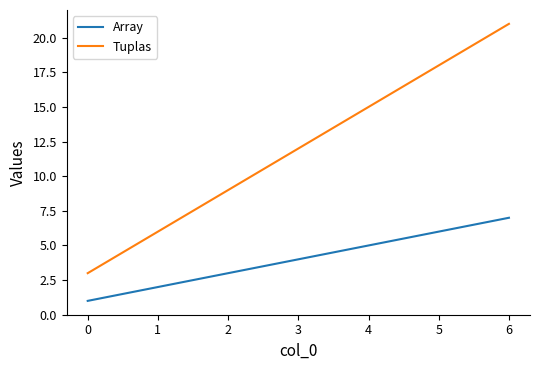

Which category has the highest value across all series?

6